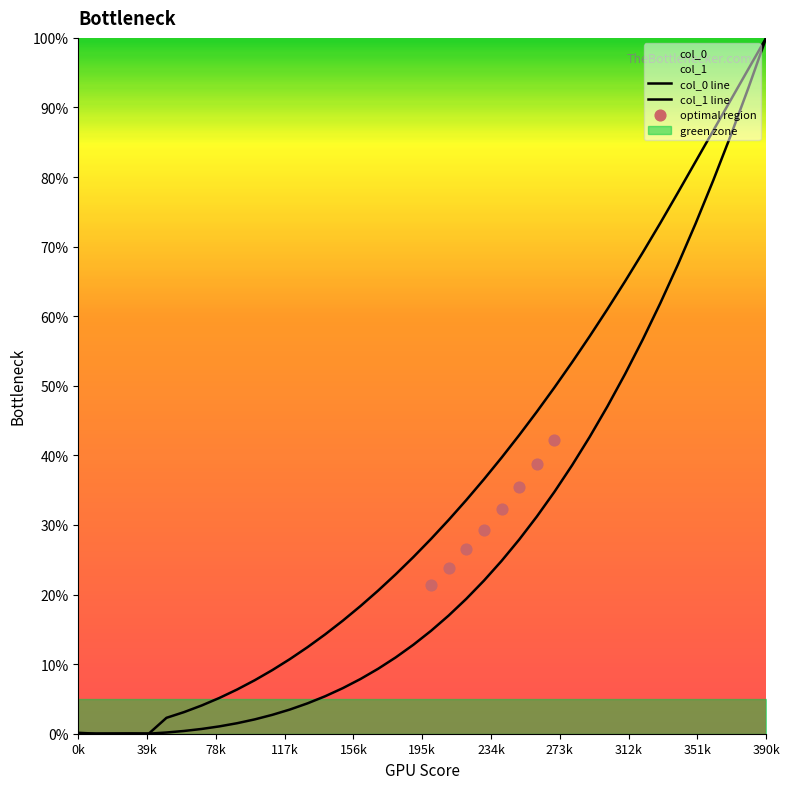

Which series reaches the maximum Y coordinate?

col_0